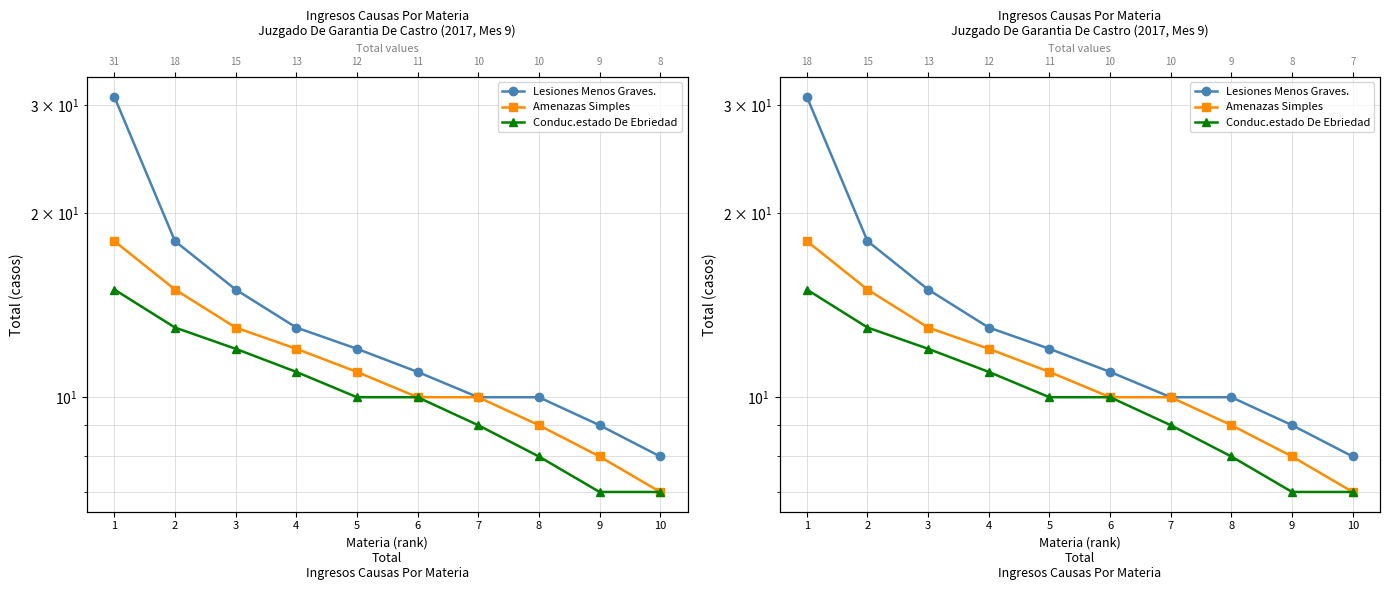

Between 4 and 1, which is larger?

1